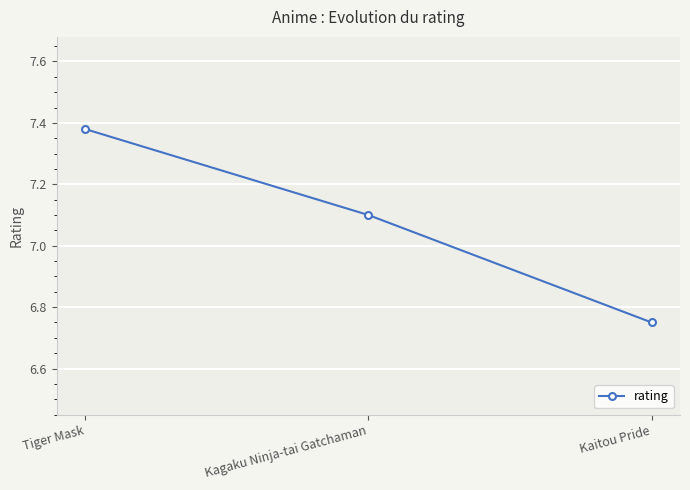

How many lines are shown in the chart?

1